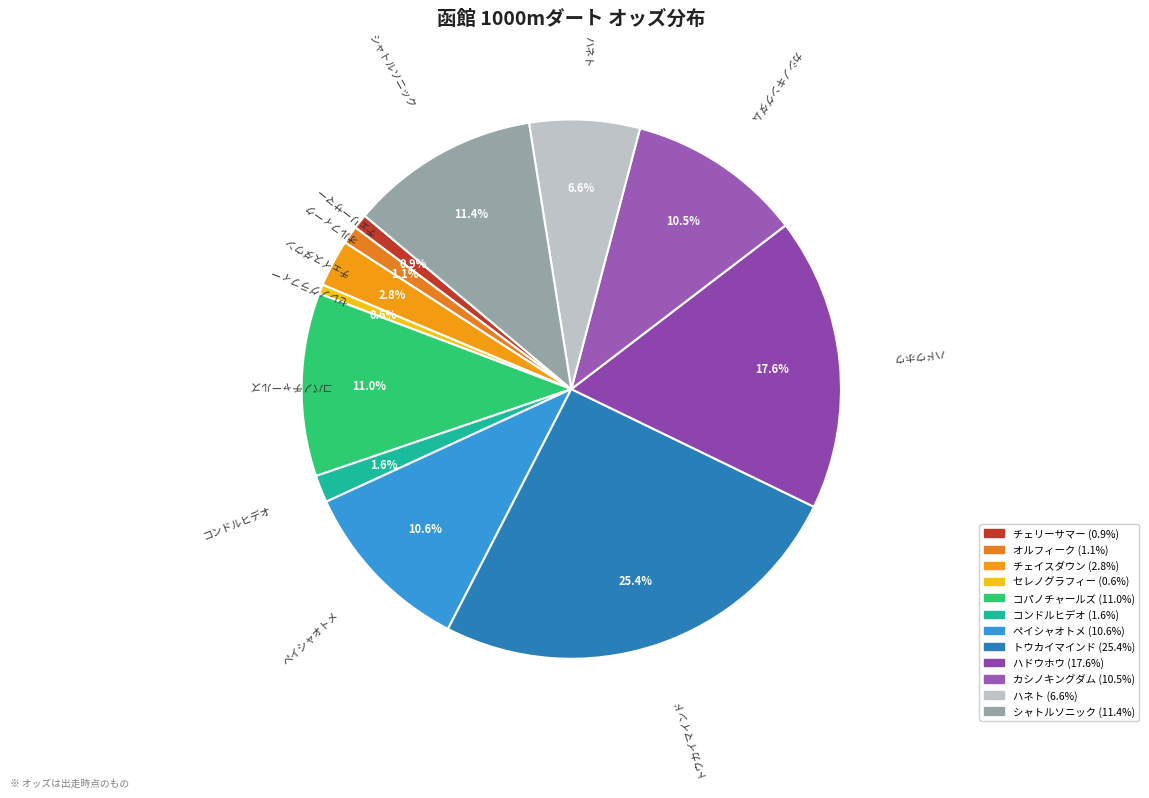

The カシノキングダム slice represents 20% of the pie. True or false?

False